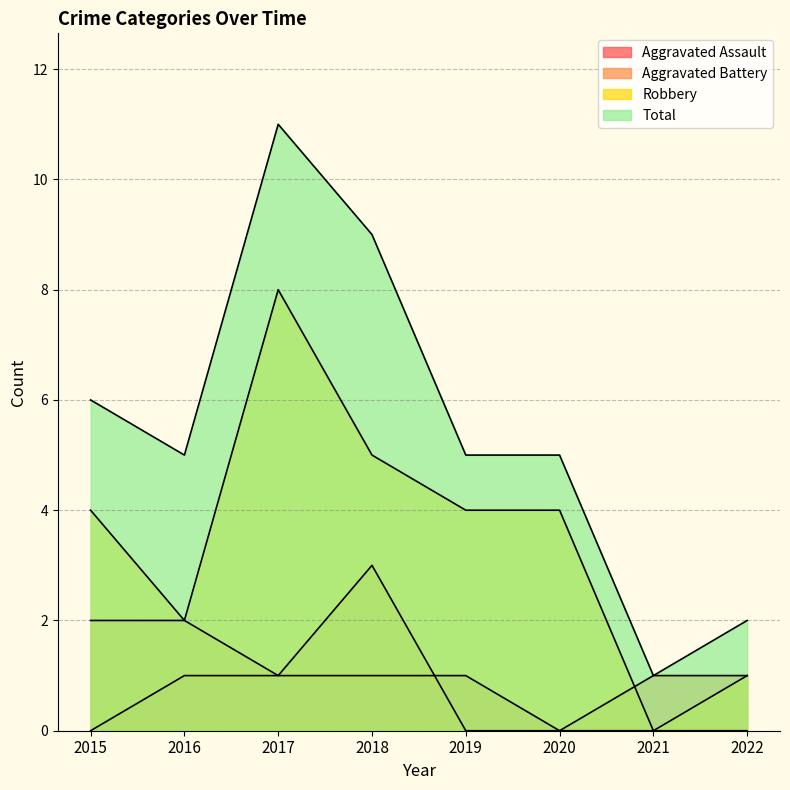

At which category does Aggravated Battery reach its first local peak?

2018